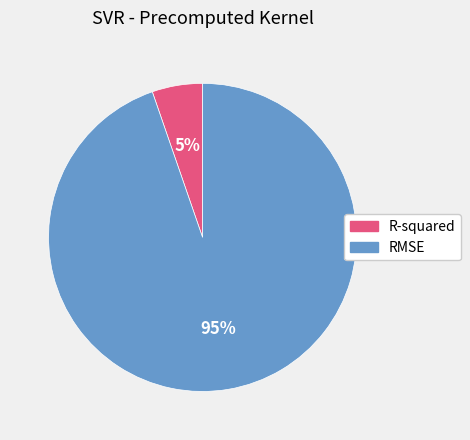

Between R-squared and RMSE, which is larger?

RMSE